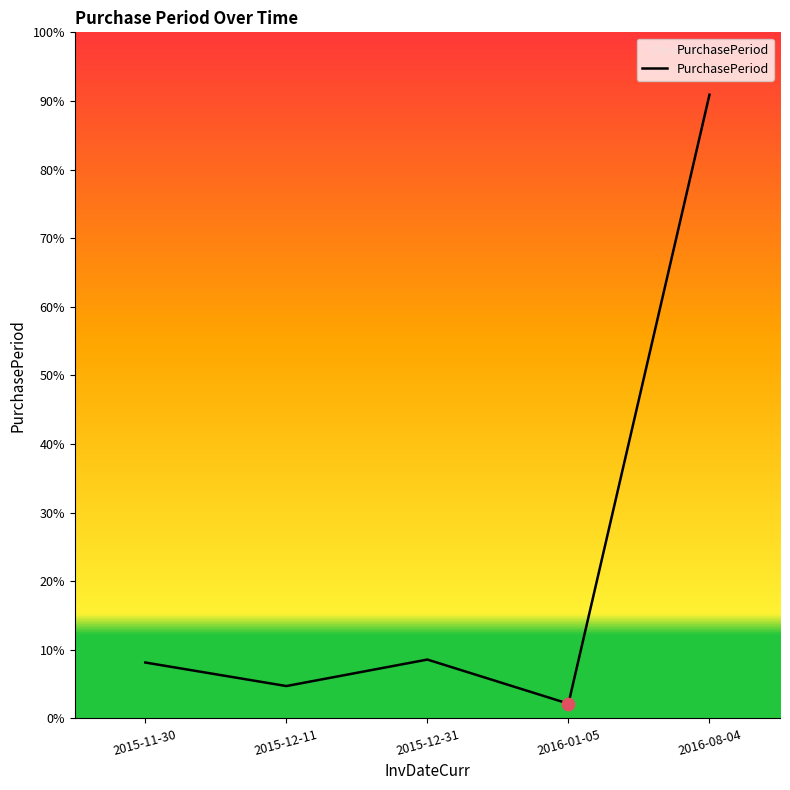

Approximately how many times larger is the value at 2015-12-11 compared to 2015-11-30?

0.6